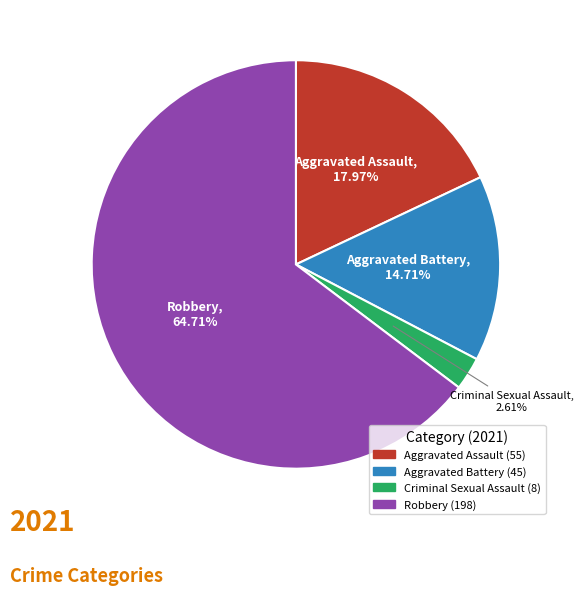

True or false: Criminal Sexual Assault accounts for 3% of the total.

True